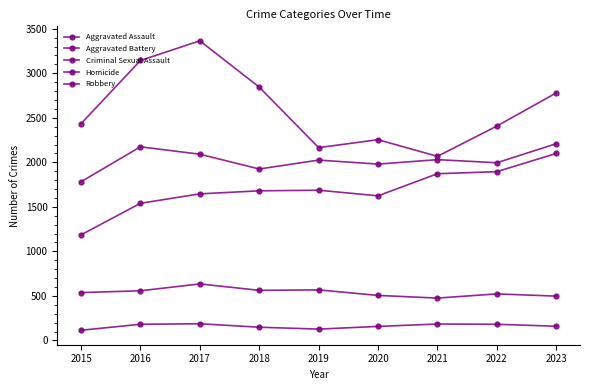

Is this an area chart (filled region under the line)?

No